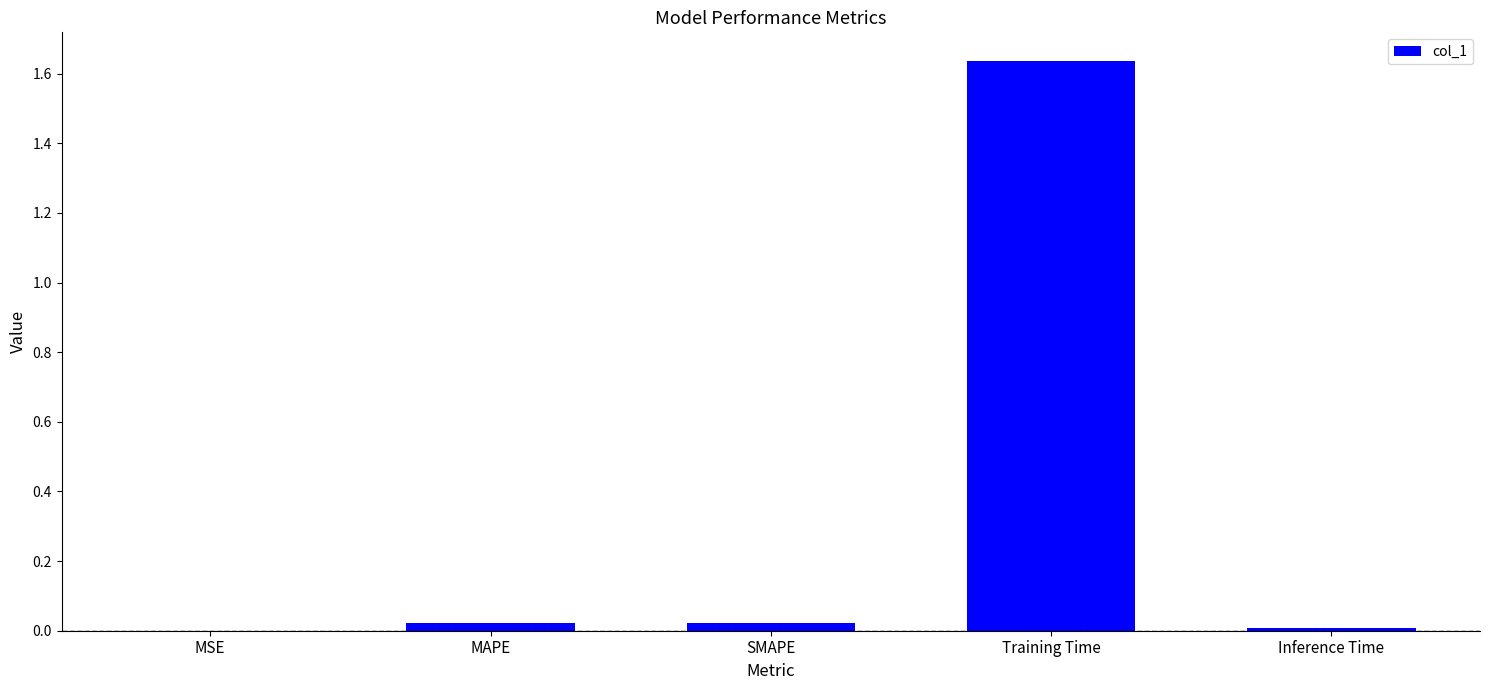

Between Training Time and SMAPE, which is larger?

Training Time